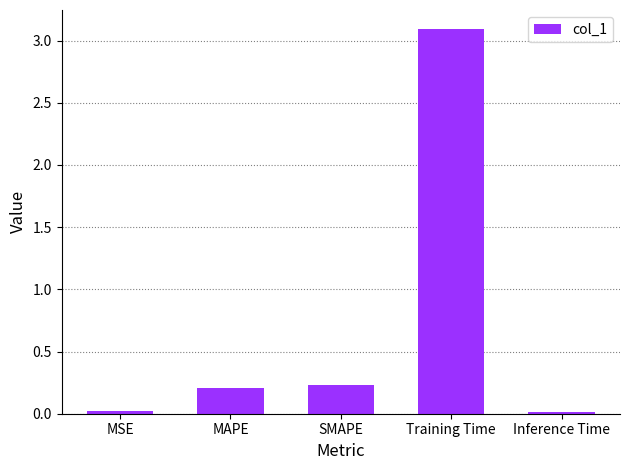

Are the bars horizontal?

No